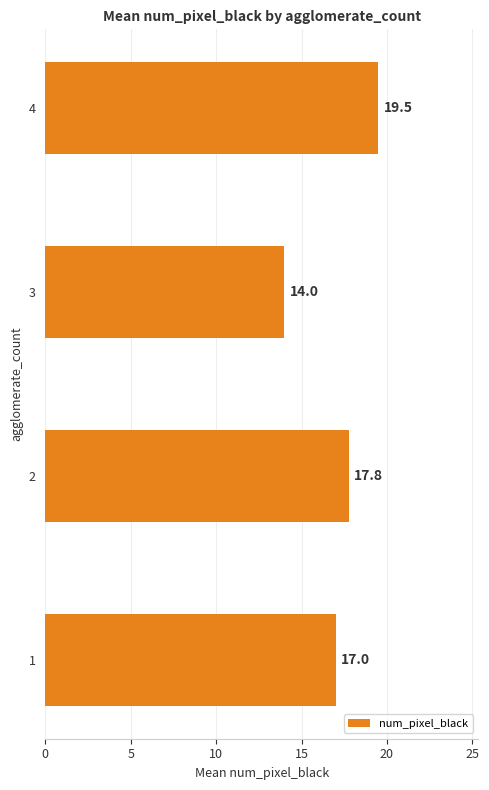

What is the difference between the maximum and minimum values?

5.5